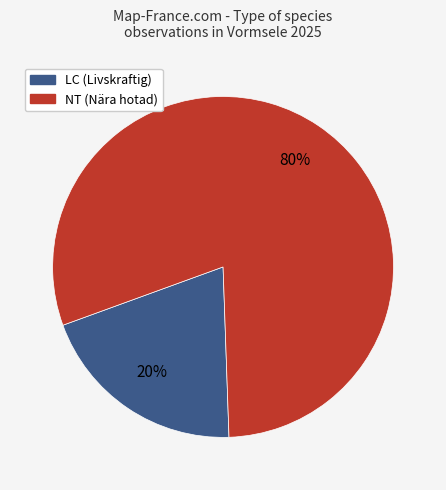

To the nearest percent, what is the difference between the largest and smallest slice percentages?

60%